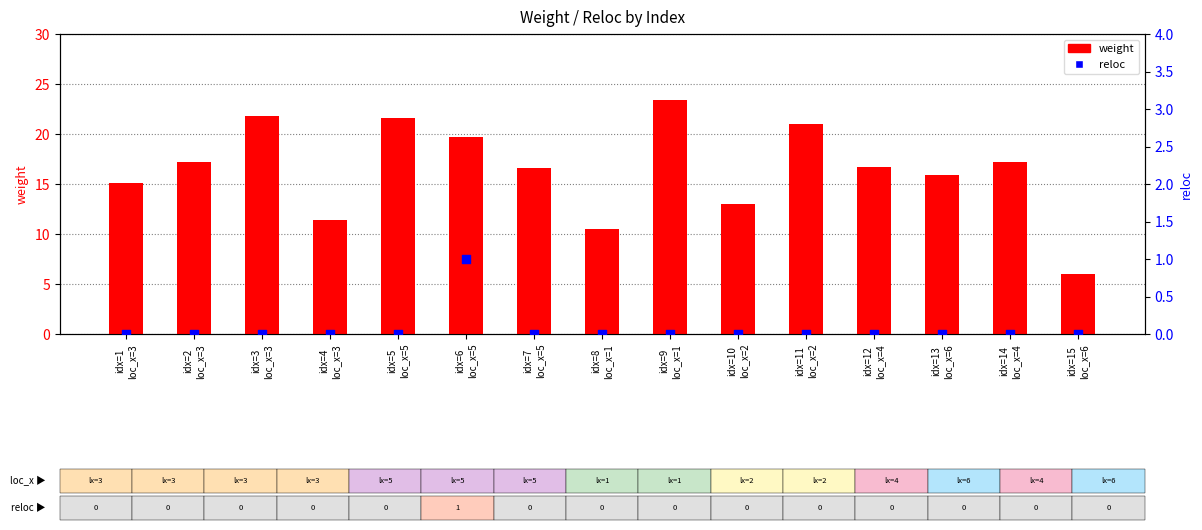

What are all the series names shown in the legend?

weight, reloc